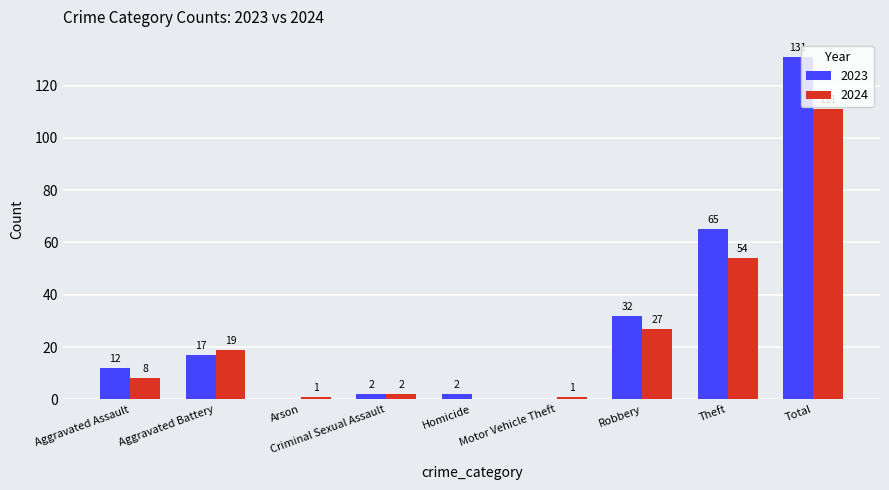

Between Homicide and Theft, which series saw the biggest shift?

2023